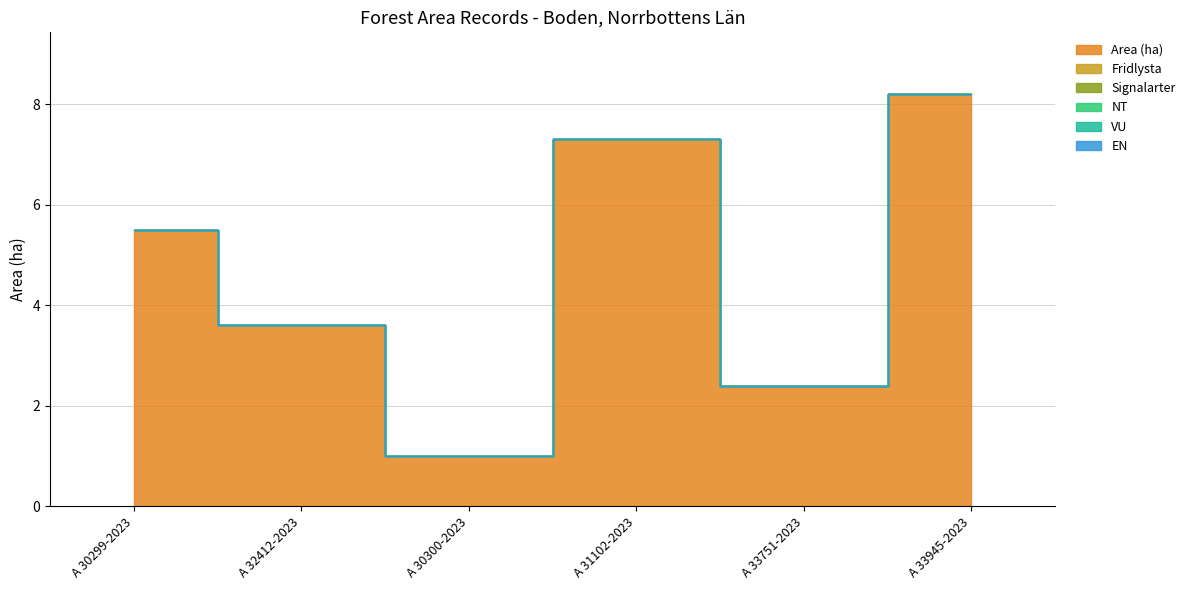

The value of Signalarter at 2023-07-03 is 0.0. True or false?

True